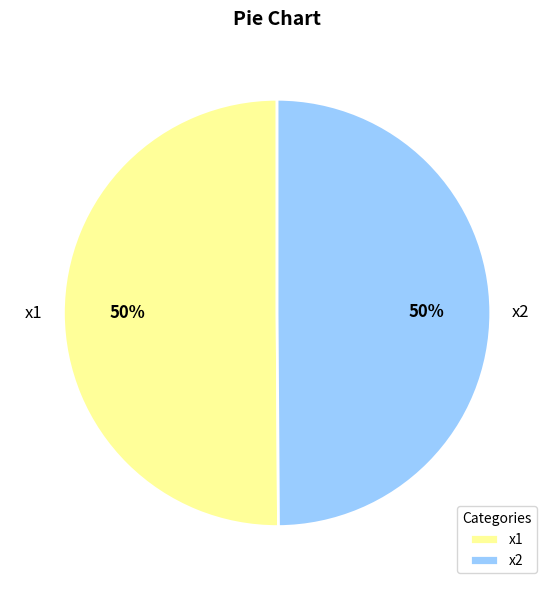

To the nearest percent, what is the average slice percentage?

50%